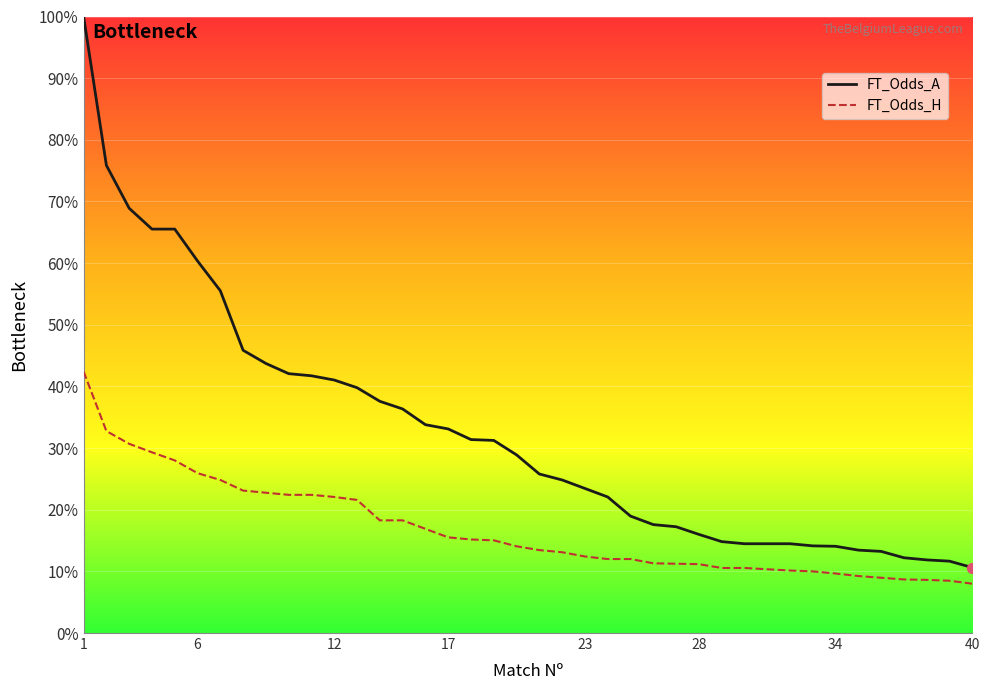

What are all the series names shown in the legend?

FT_Odds_A, FT_Odds_H